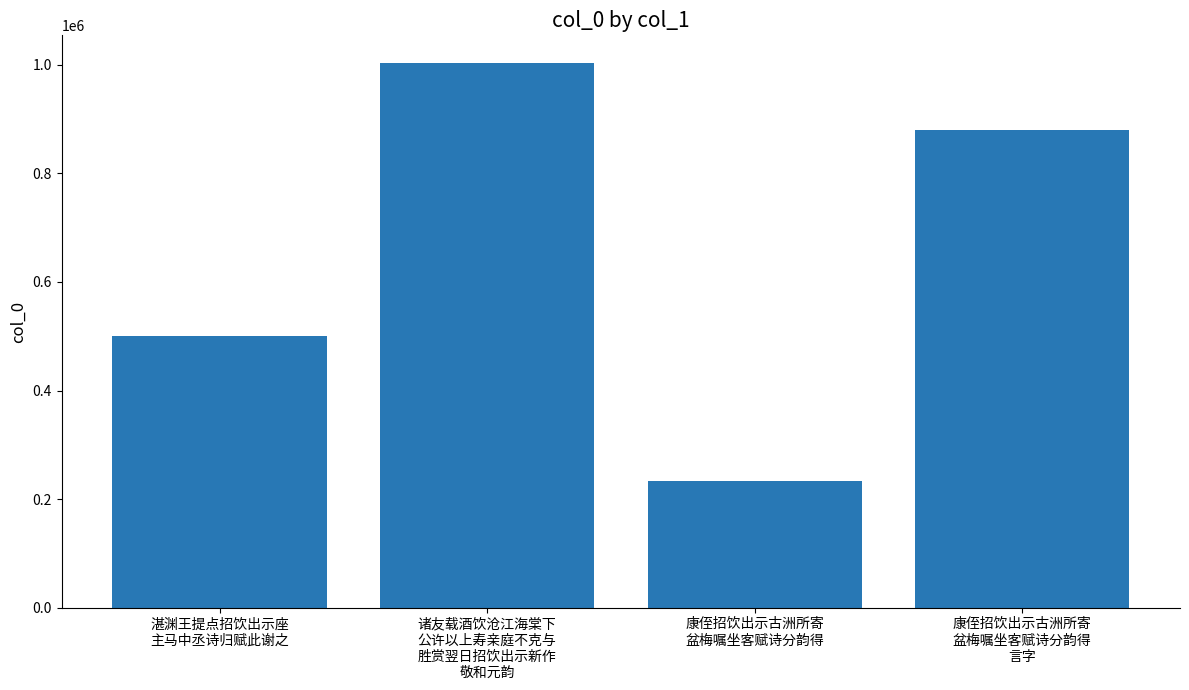

Which category has the highest value across all series?

诸友载酒饮沧江海棠下
公许以上寿亲庭不克与
胜赏翌日招饮出示新作
敬和元韵